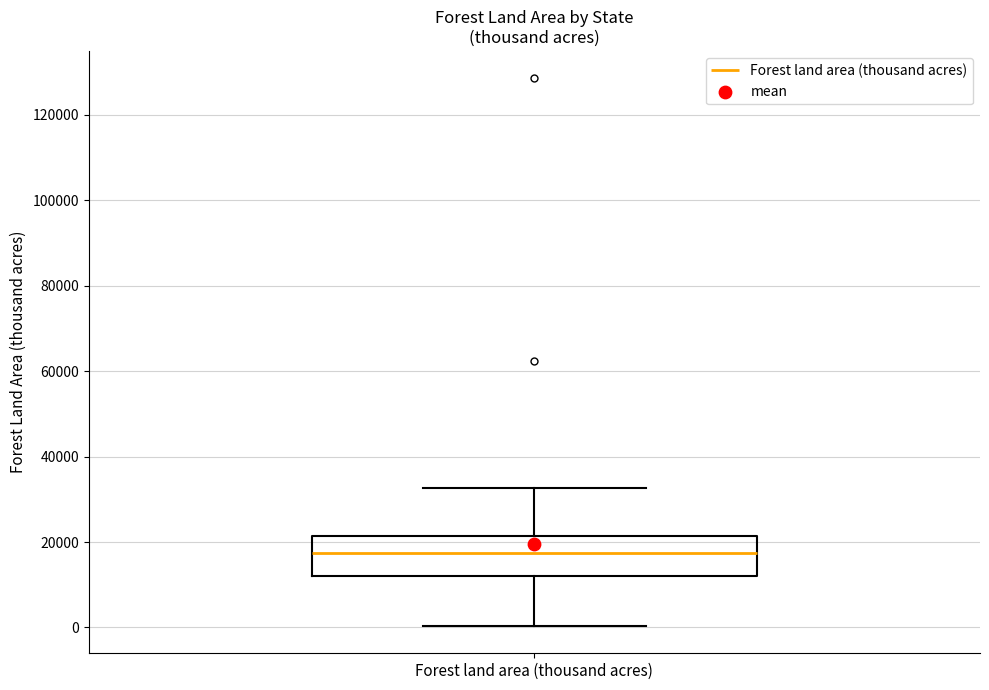

Transcribe this box plot: give where the median line is, the range the box spans, and where the two whiskers end, as read against the y-axis. The values are not printed on the chart, so give them approximately, as read against the axis.

median 18000, box 12000 to 22000, whiskers 0 to 32000